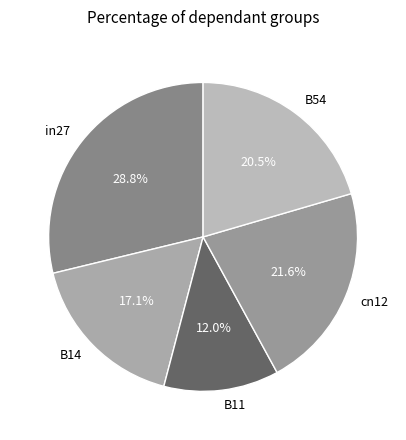

To the nearest percent, what is the difference between the cn12 and B11 slice percentages?

10%